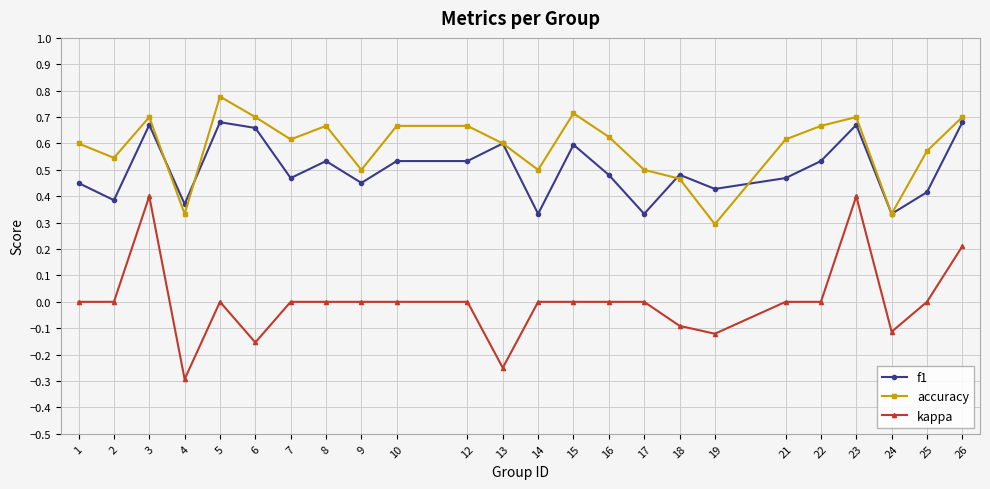

How many categories are shown in the chart?

24